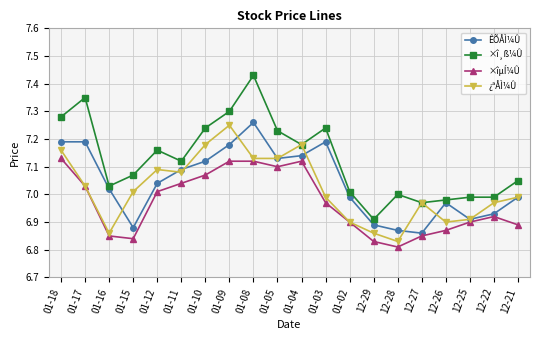

True or false: ×îµÍ¼Û has a value of 2.3 at 01-08.

False